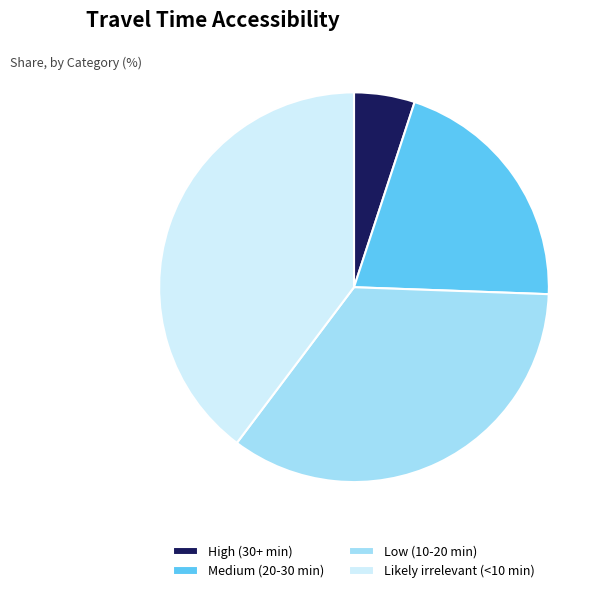

Is High (30+ min) the majority of the pie?

No